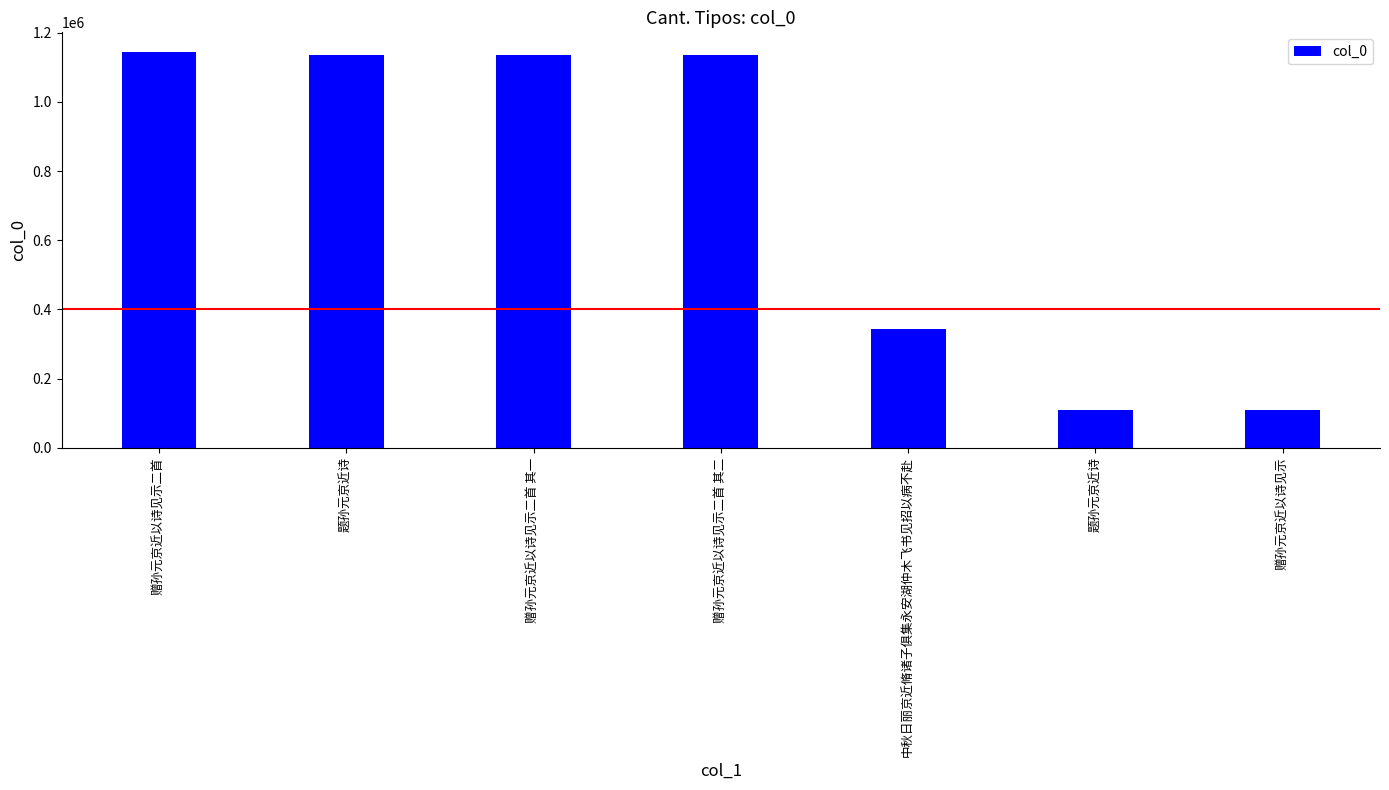

Are the bars horizontal?

No